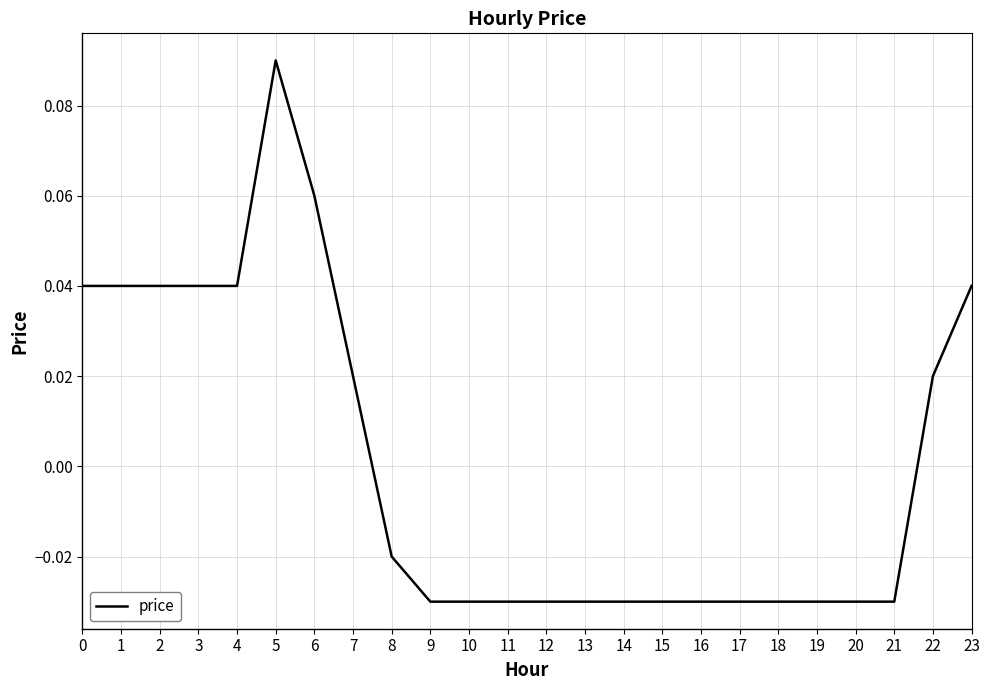

What is the change in value from 5 to 11?

-0.1